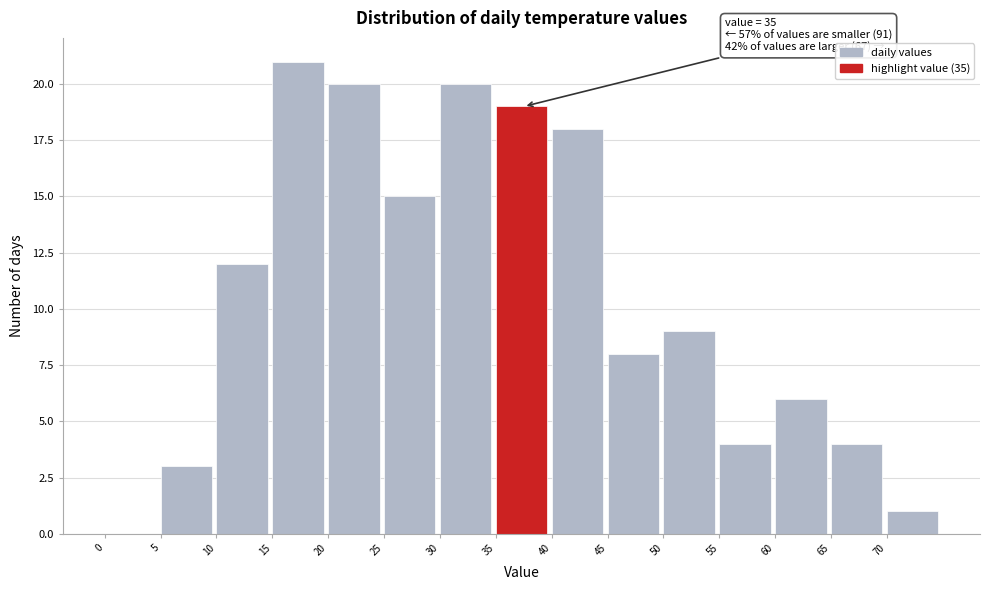

Over which range of the x-axis is the bar tallest?

15 to 20